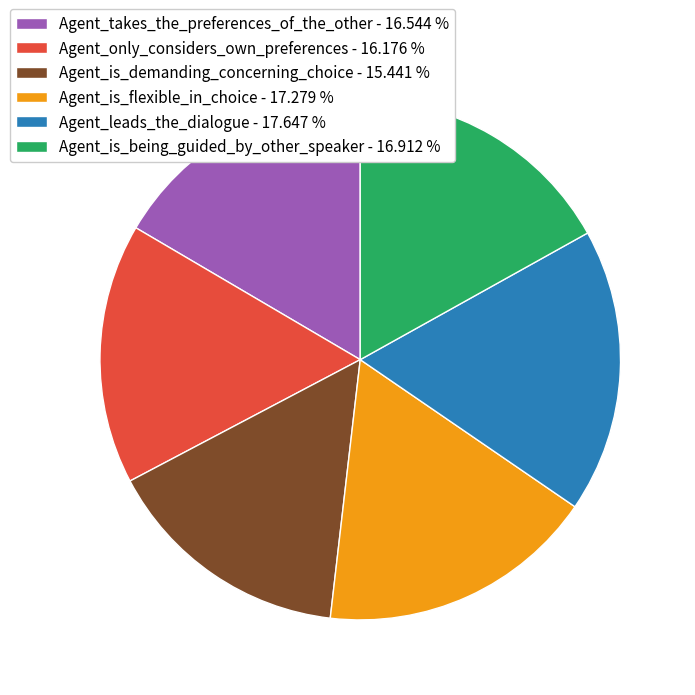

Do Agent_is_demanding_concerning_choice - 15.441 % and Agent_takes_the_preferences_of_the_other - 16.544 % together represent more than half of the pie?

No